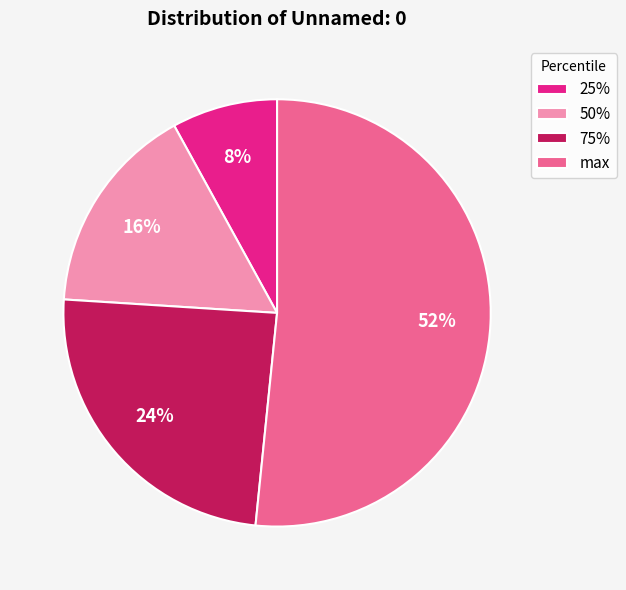

The 50% slice represents 16% of the pie. True or false?

True